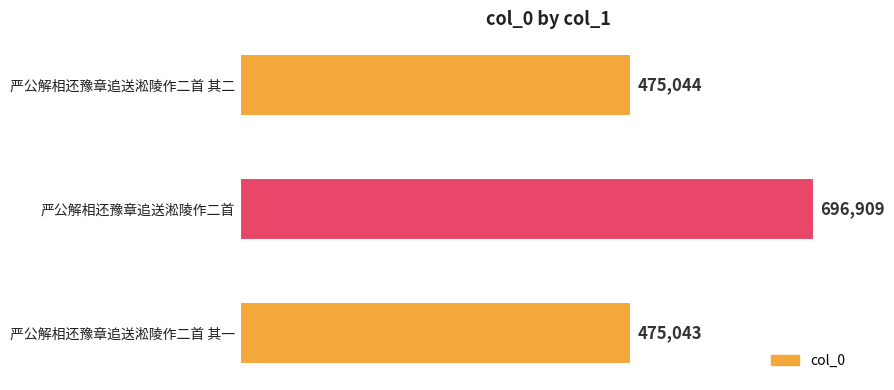

The value at 严公解相还豫章追送淞陵作二首 其一 is 284094. True or false?

False